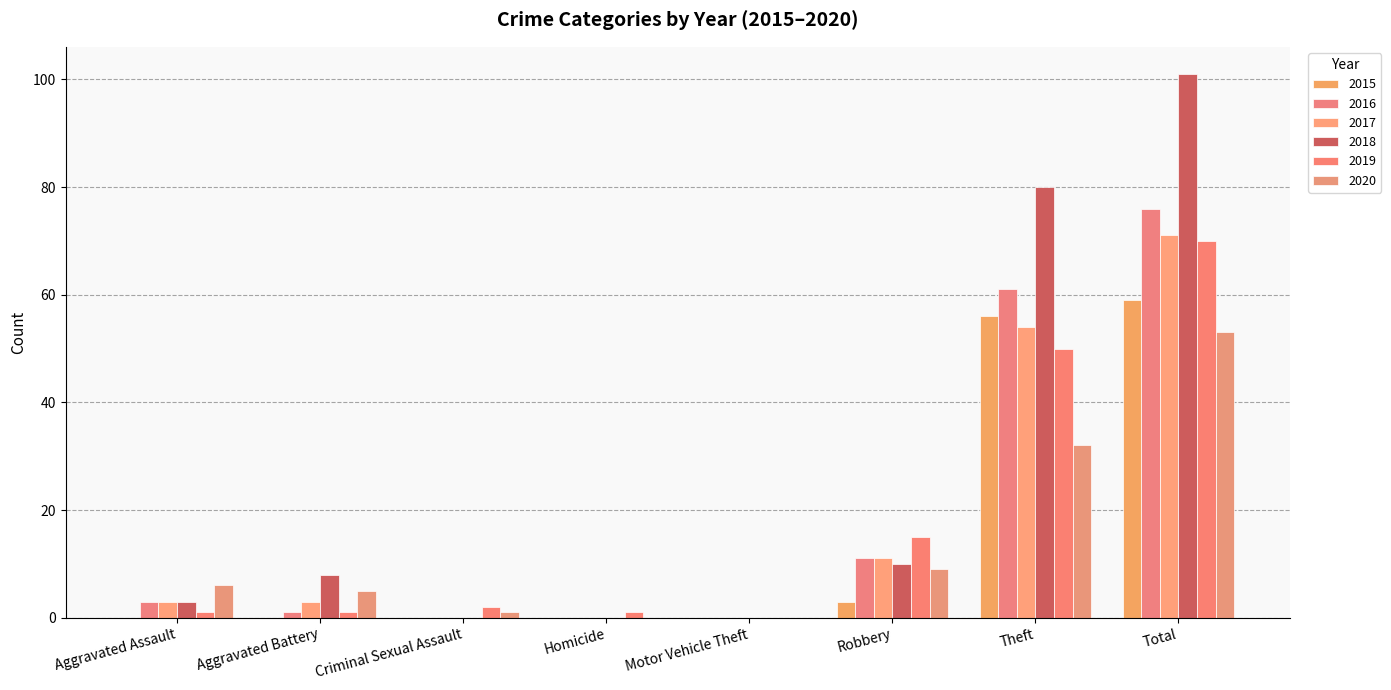

Between Aggravated Battery and Criminal Sexual Assault, which series saw the biggest shift?

2018